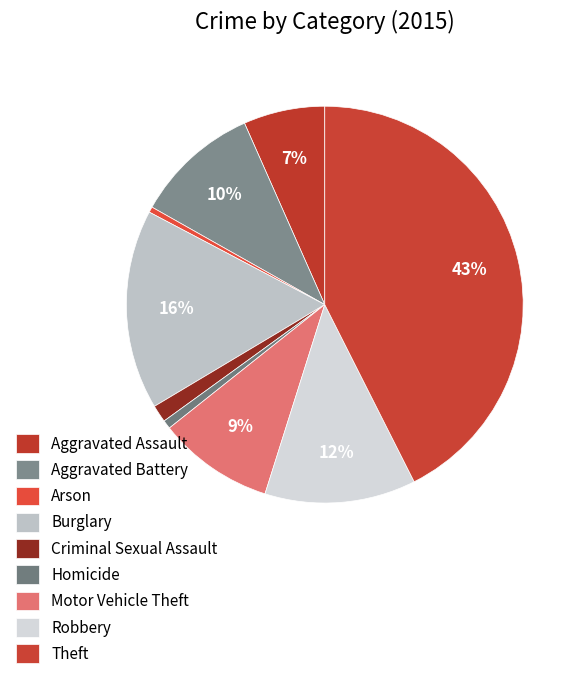

To the nearest percent, what portion does Criminal Sexual Assault represent?

1%